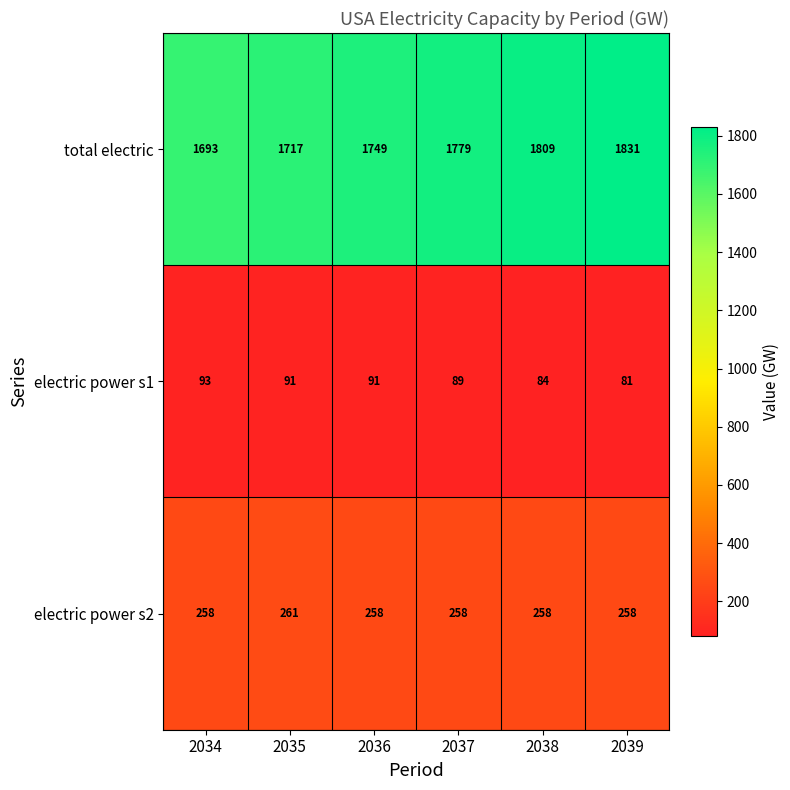

Which series has the largest total across all categories?

total electric